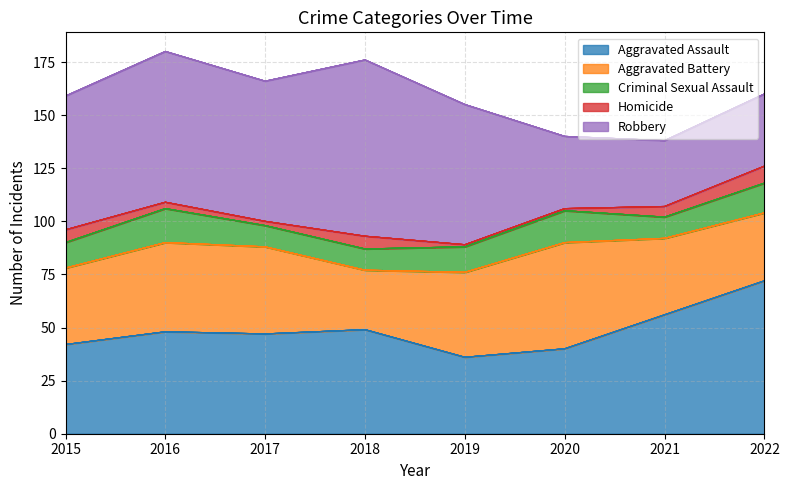

At which label does Homicide first exceed 5?

2015